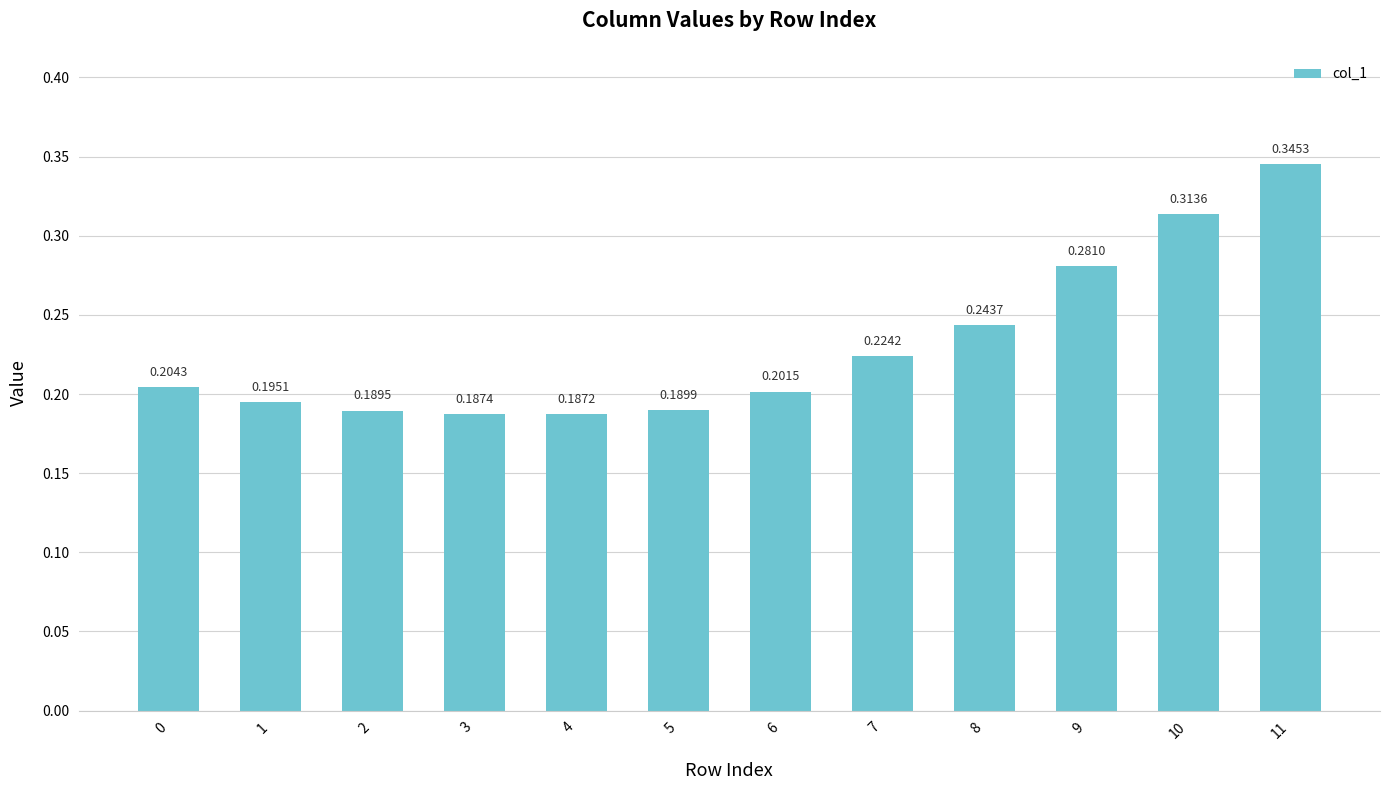

Between 3 and 1, which is larger?

1